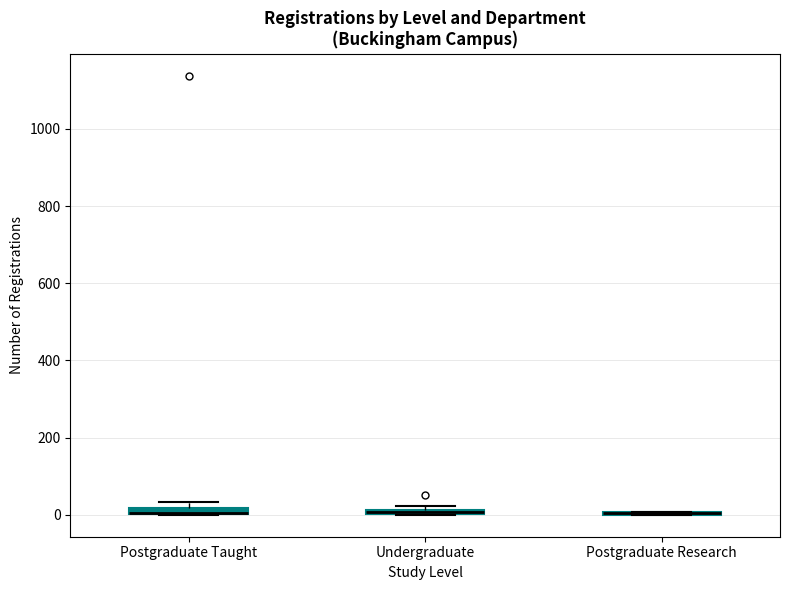

Where is the upper edge of the box for Postgraduate Taught on the y-axis? The values are not printed on the chart, so give them approximately, as read against the axis.

20